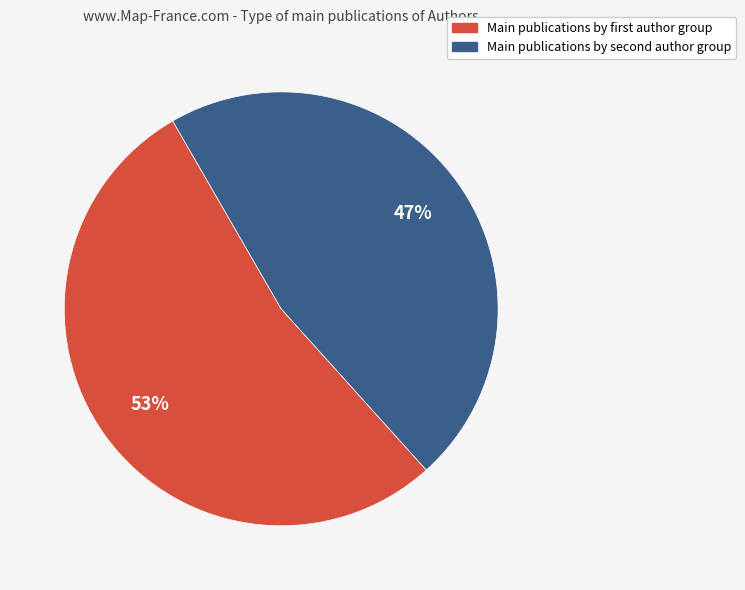

To the nearest percent, what is the average slice percentage?

50%